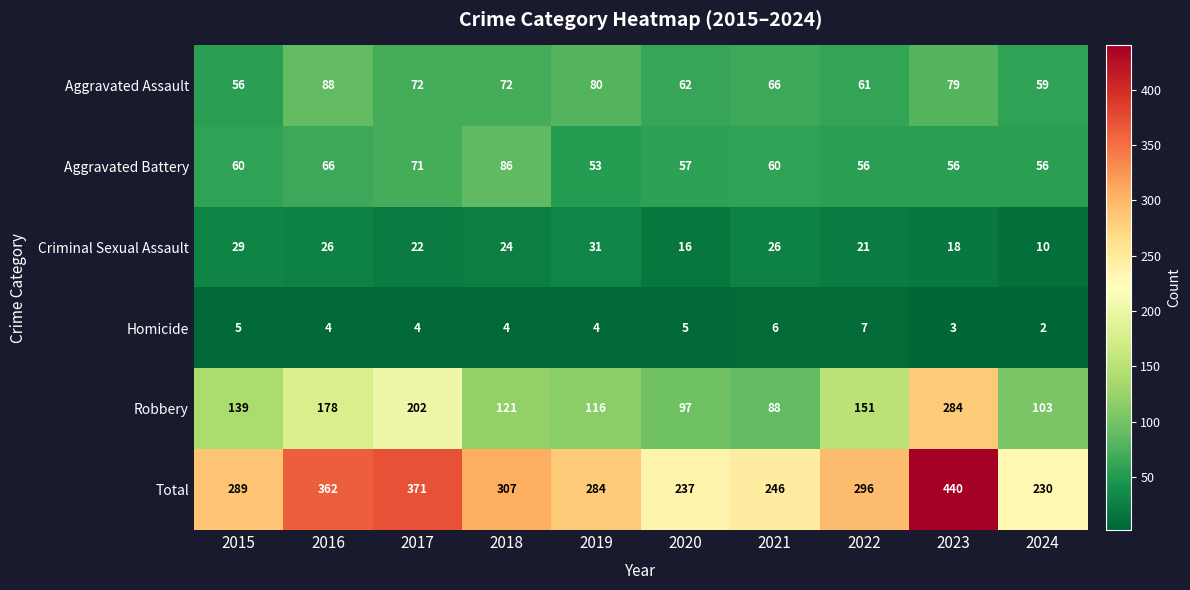

List the series in order of their peak value, lowest first.

Homicide, Criminal Sexual Assault, Aggravated Battery, Aggravated Assault, Robbery, Total